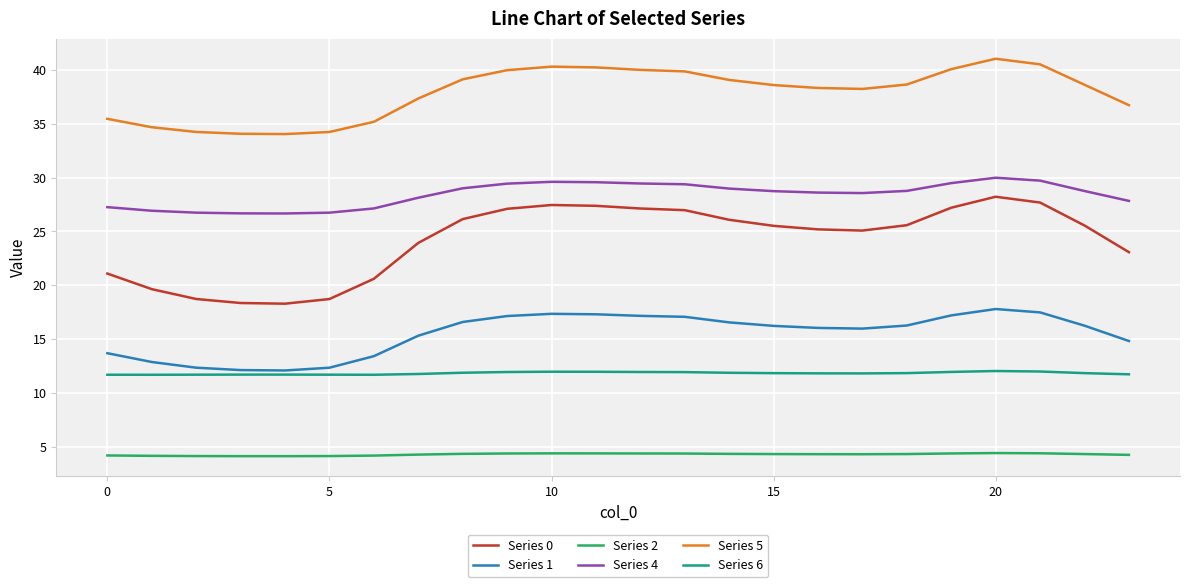

List the series in order of their peak value, lowest first.

Series 2, Series 6, Series 1, Series 0, Series 4, Series 5